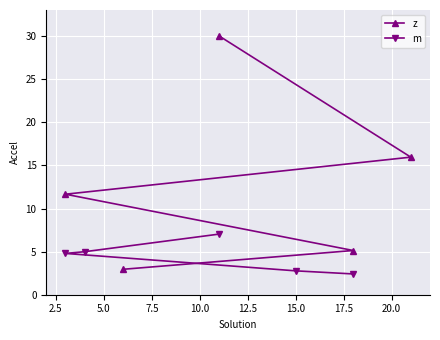

What is the value of the m point at the 4th from the left?

2.8